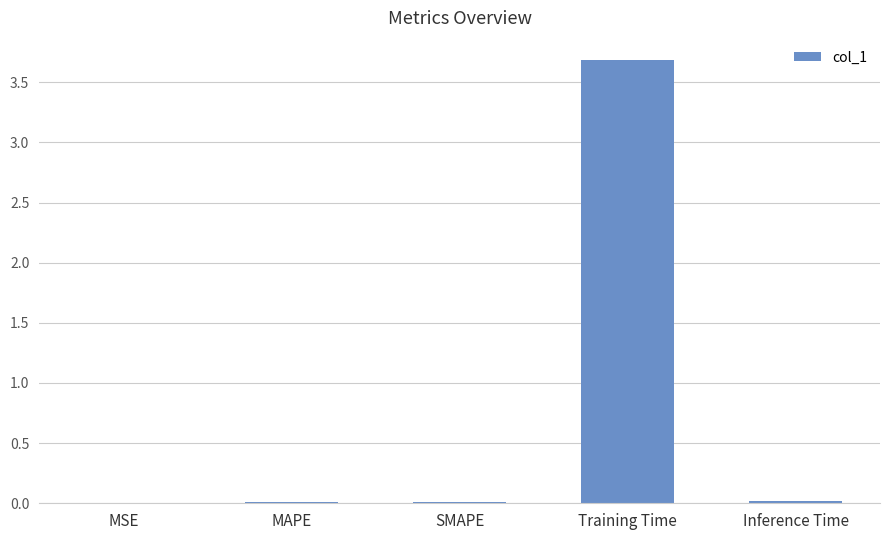

What is the sum of all values?

3.7